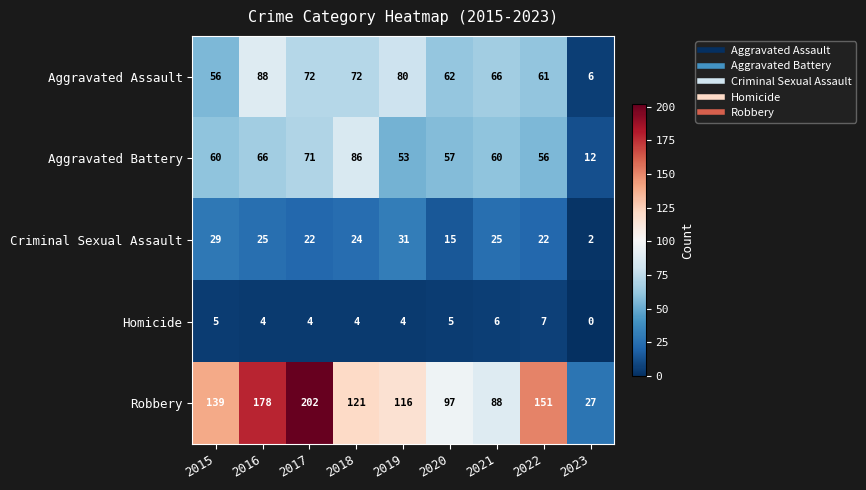

At which category is the sum across all series the highest?

2017